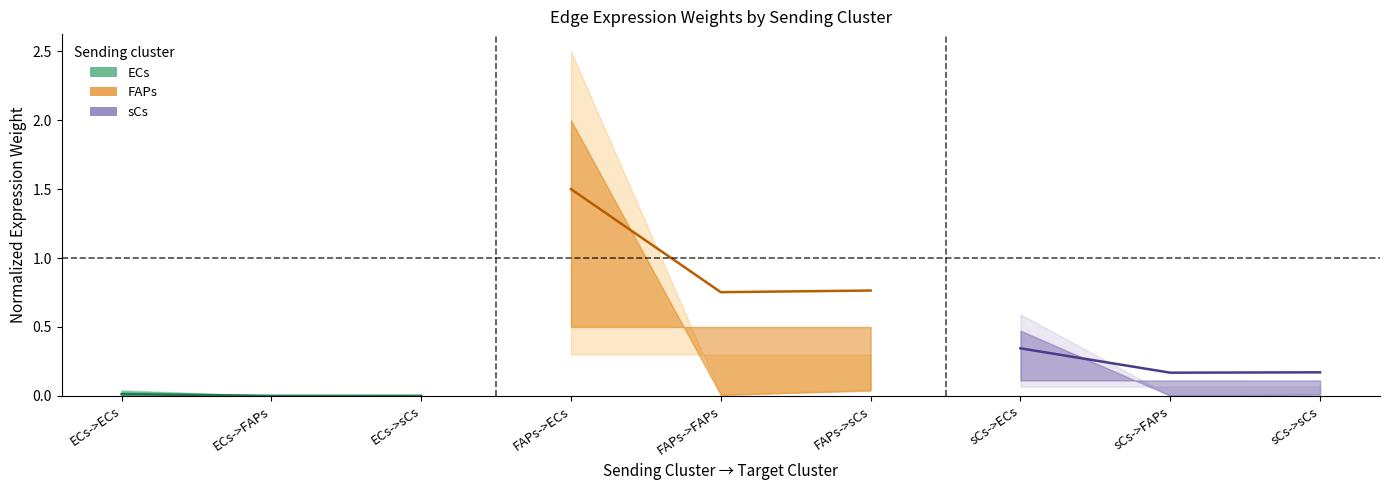

Is it true that ECs (midline) equals 0.0 at ECs->sCs?

False